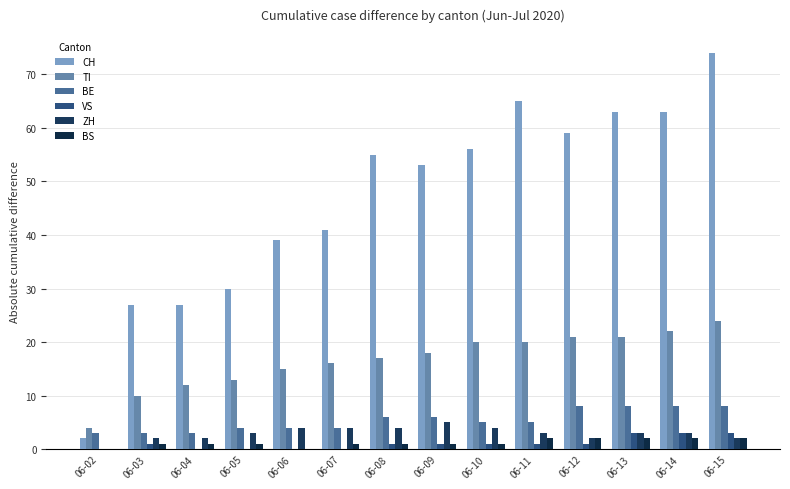

Which series has the largest total across all categories?

CH